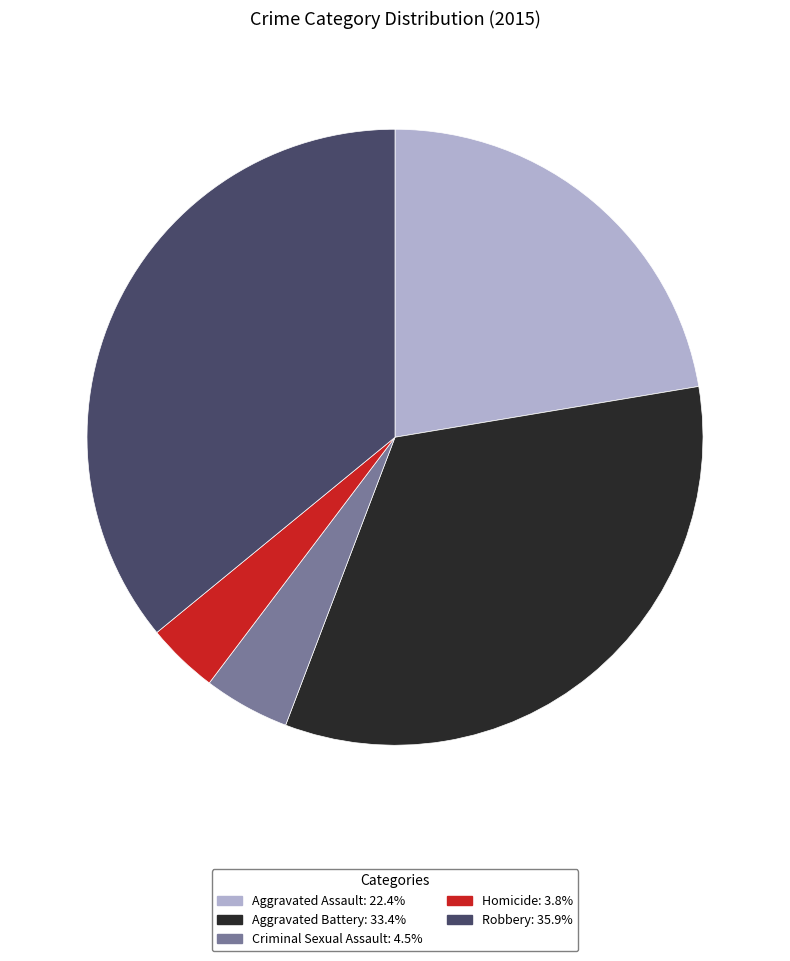

Is there a majority slice in this chart?

No